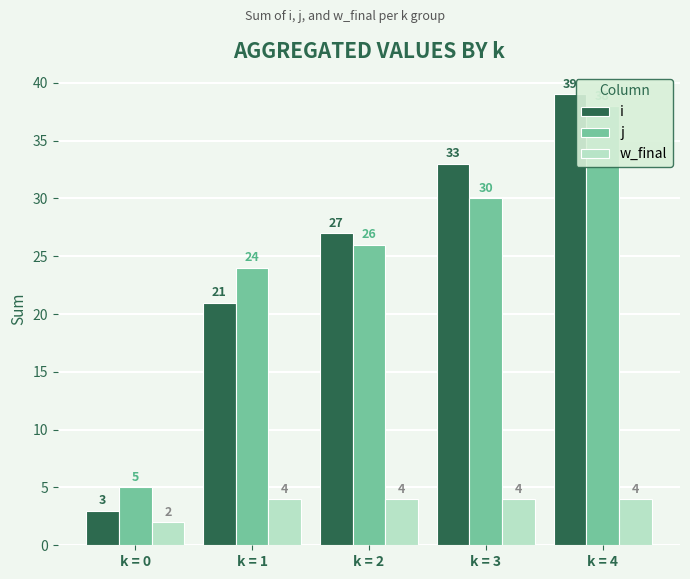

Are the bars horizontal?

No